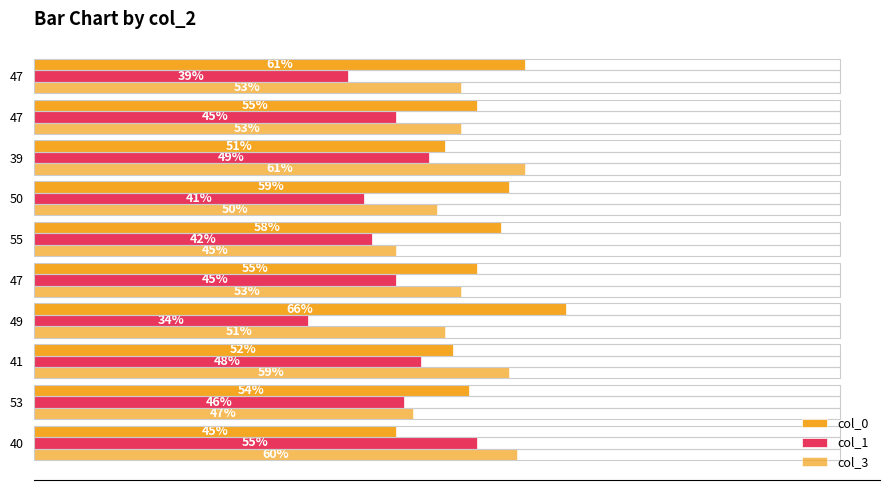

Rank the series by their average value, from lowest to highest.

col_1, col_3, col_0